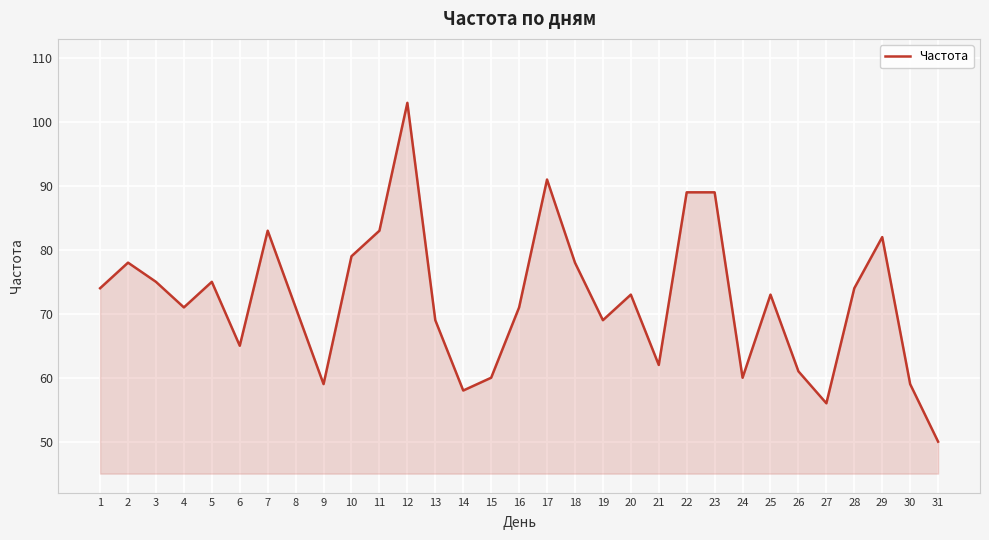

Reading left to right, list all the values displayed in this chart.

1=74	2=78	3=75	4=71	5=75	6=65	7=83	8=71	9=59	10=79	11=83	12=103	13=69	14=58	15=60	16=71	17=91	18=78	19=69	20=73	21=62	22=89	23=89	24=60	25=73	26=61	27=56	28=74	29=82	30=59	31=50